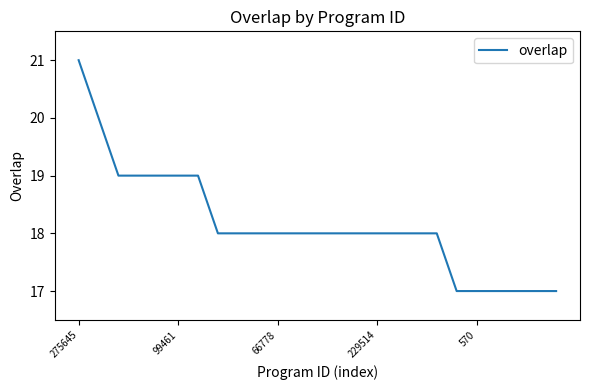

What is the difference between the maximum and minimum values?

4